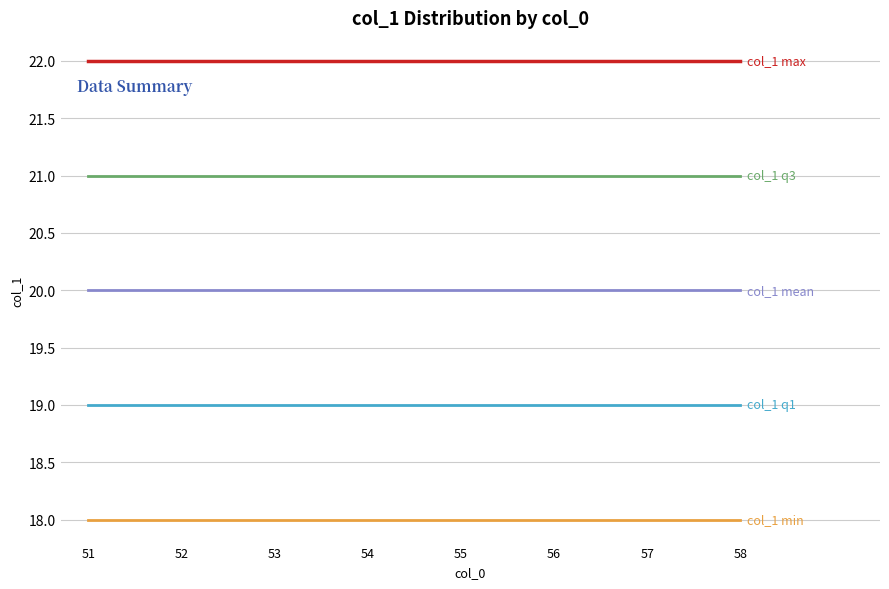

What is the total value across all series at 53?

100